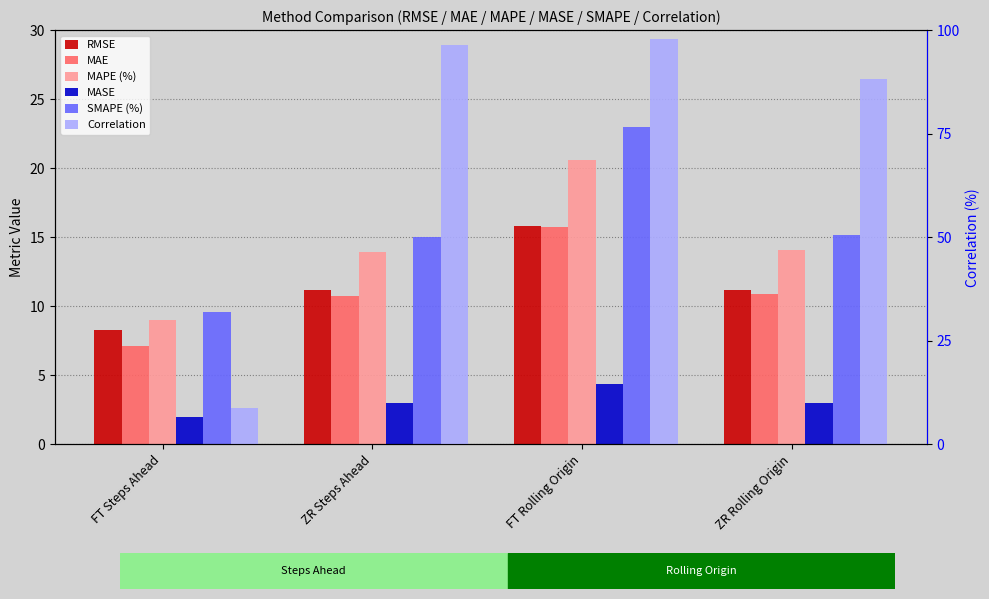

How many series are shown in this chart?

6